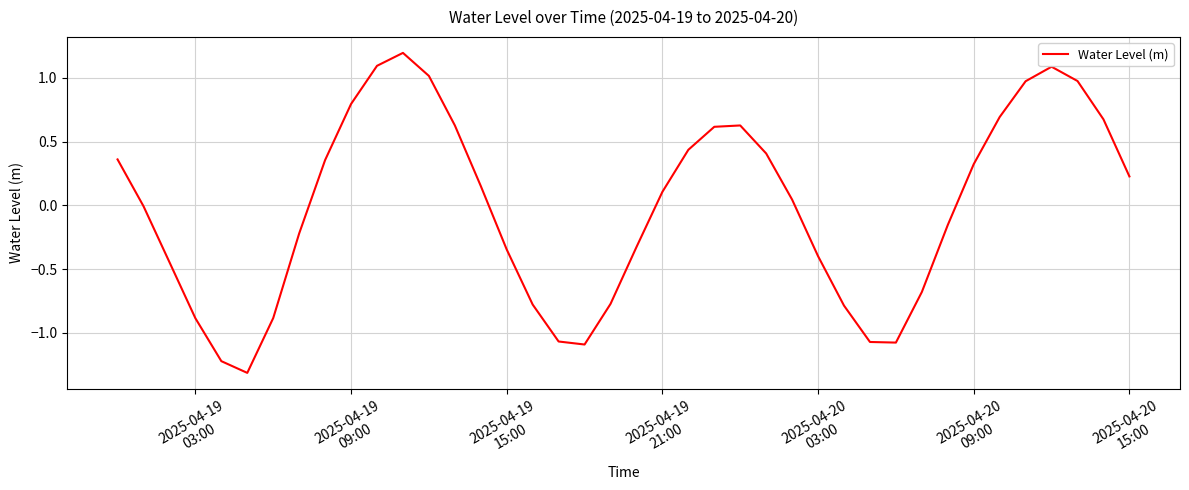

What is the difference between the maximum and minimum values?

2.5